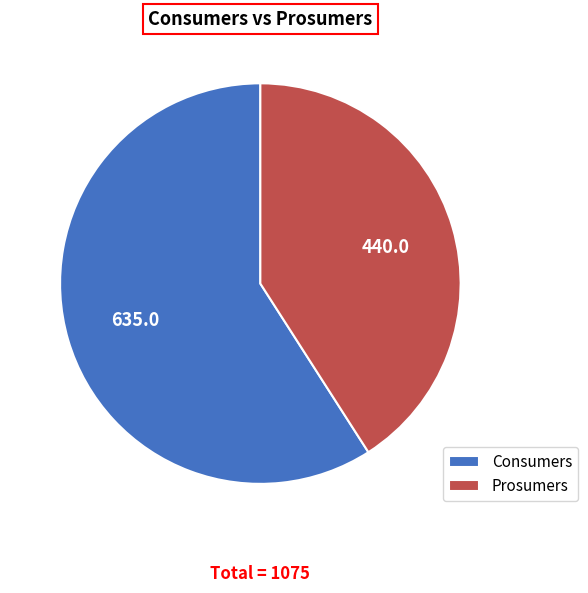

Which category has the biggest portion of the pie?

Consumers